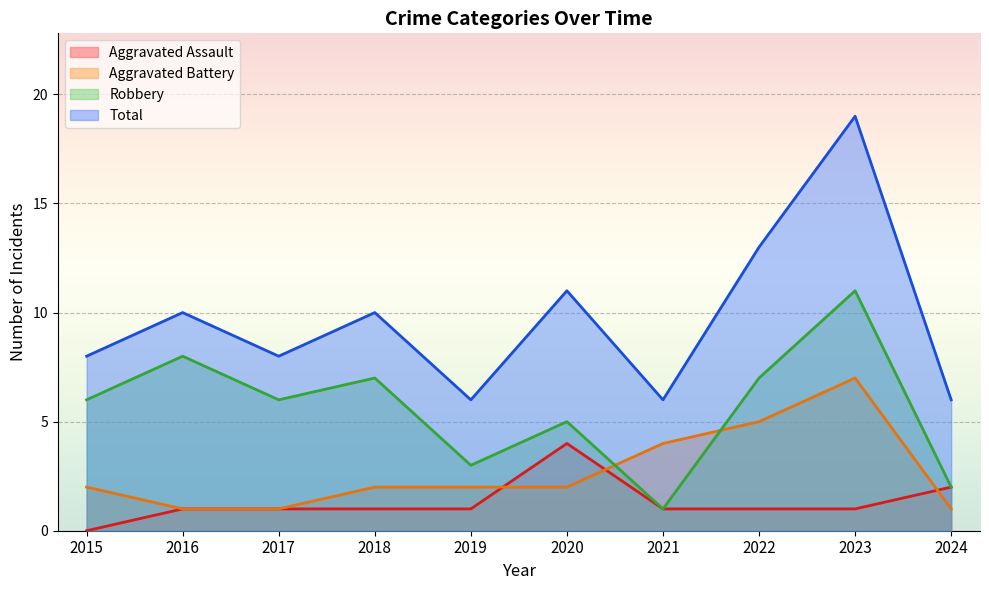

What is the sum of the Aggravated Battery values at 2017 and 2019?

3